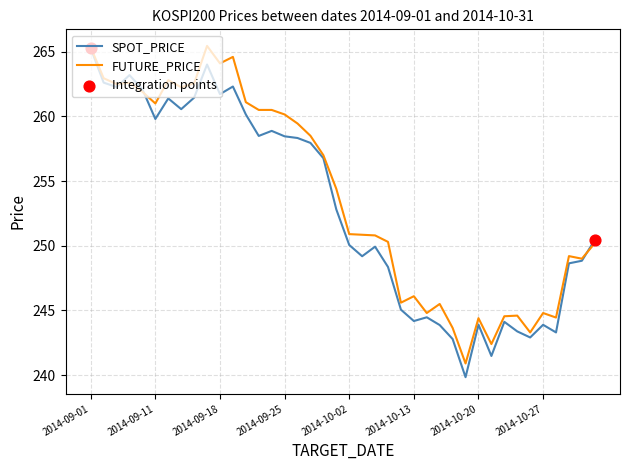

What is the minimum value for SPOT_PRICE?

239.8